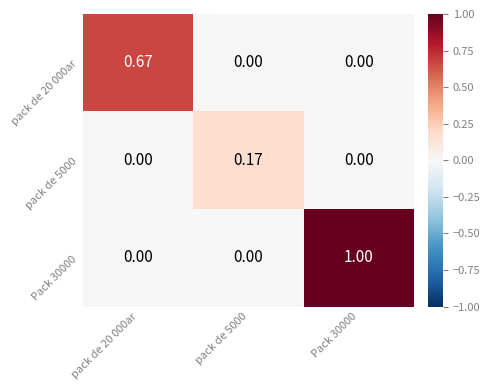

Is the value of Pack 30000 at pack de 20 000ar greater than the value of pack de 5000 at pack de 5000?

No